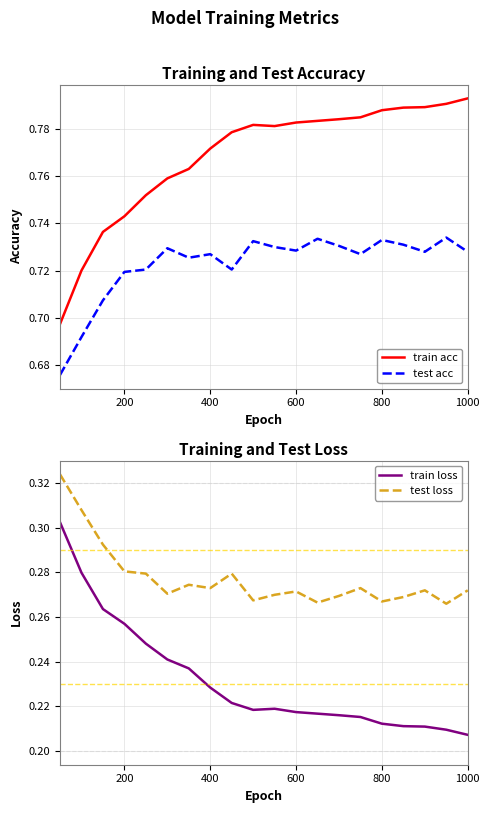

The value of train acc at 200 is 1.1. True or false?

False